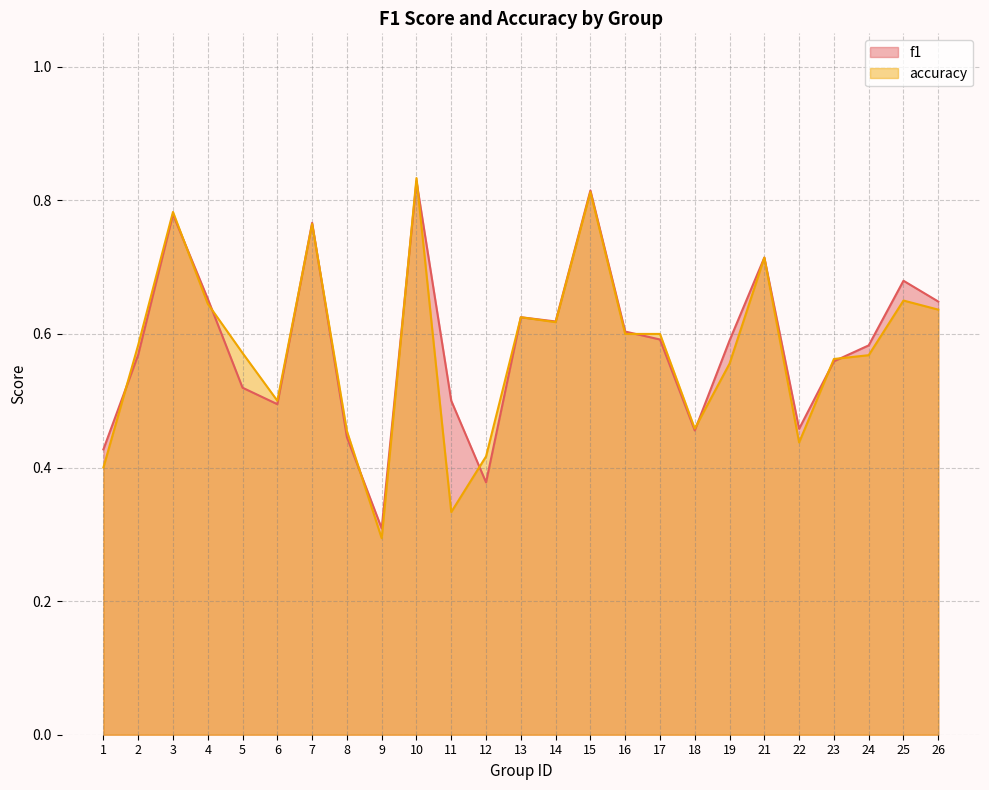

Read the f1 value at 4.

0.7